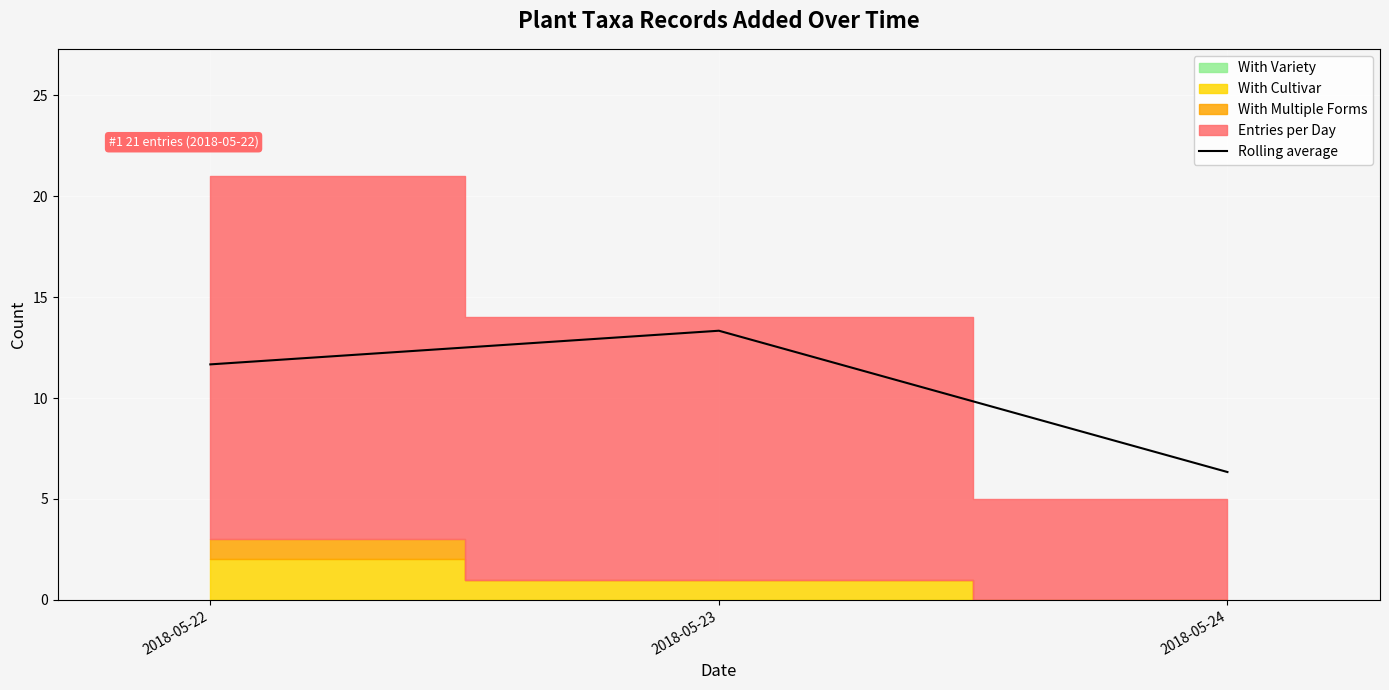

Approximately how many times larger is the value at 2018-05-24 compared to 2018-05-22?

0.5